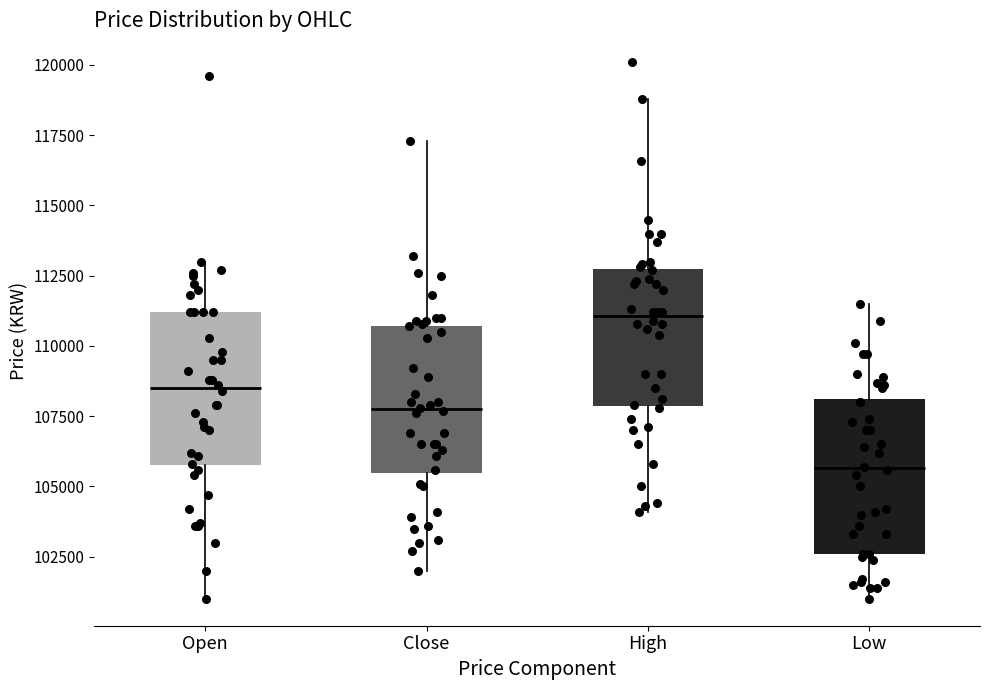

Where is the lower edge of the box for Close on the y-axis? The values are not printed on the chart, so give them approximately, as read against the axis.

105500